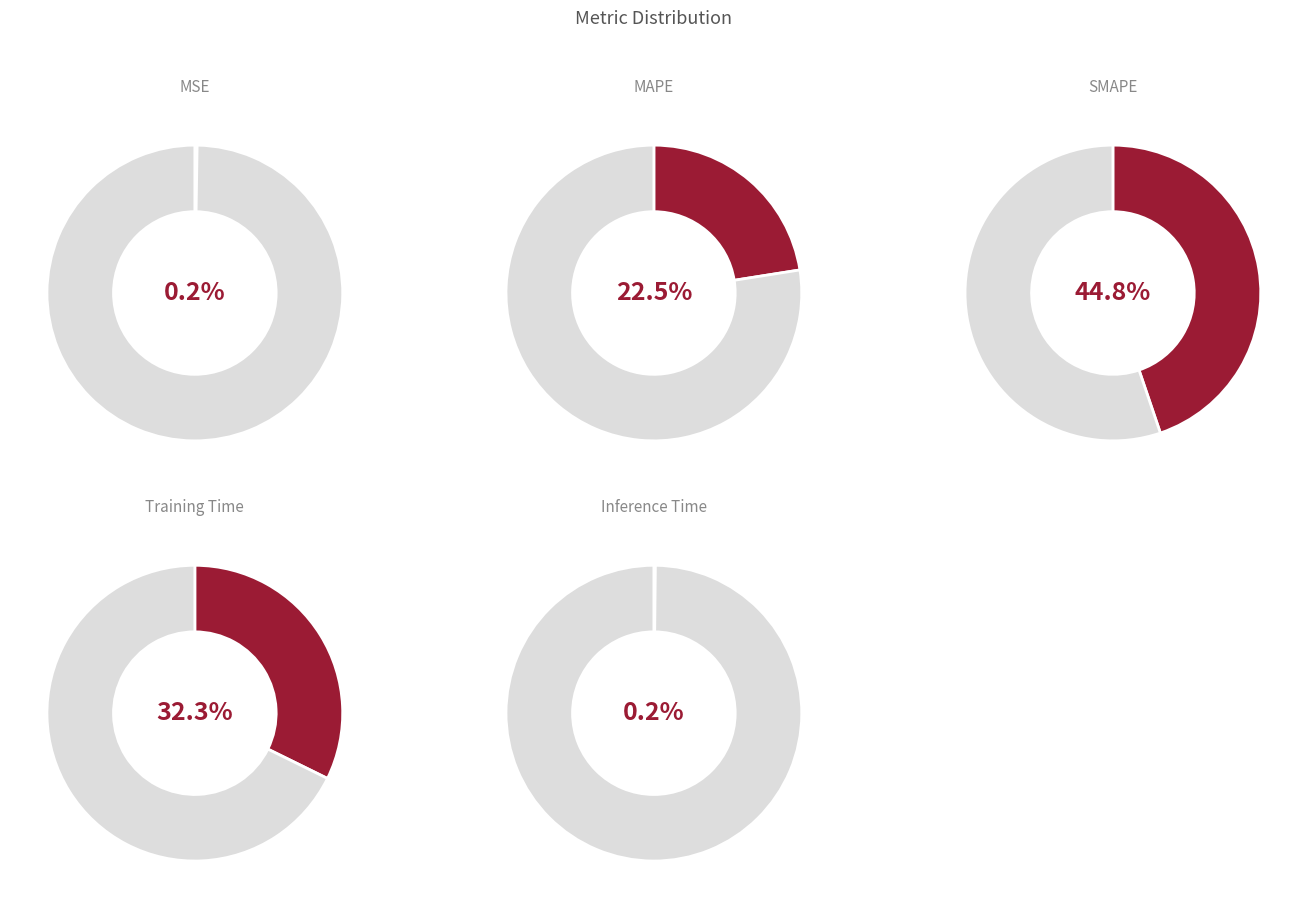

Combined, what portion of the pie is MAPE and Training Time?

54.8%